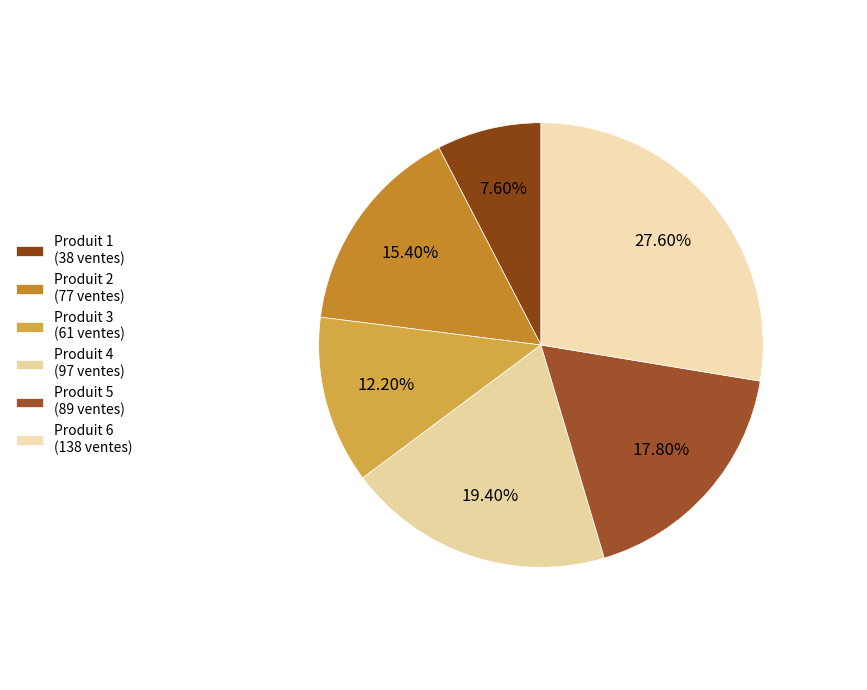

Which has a higher value, Produit 1 or Produit 4?

Produit 4